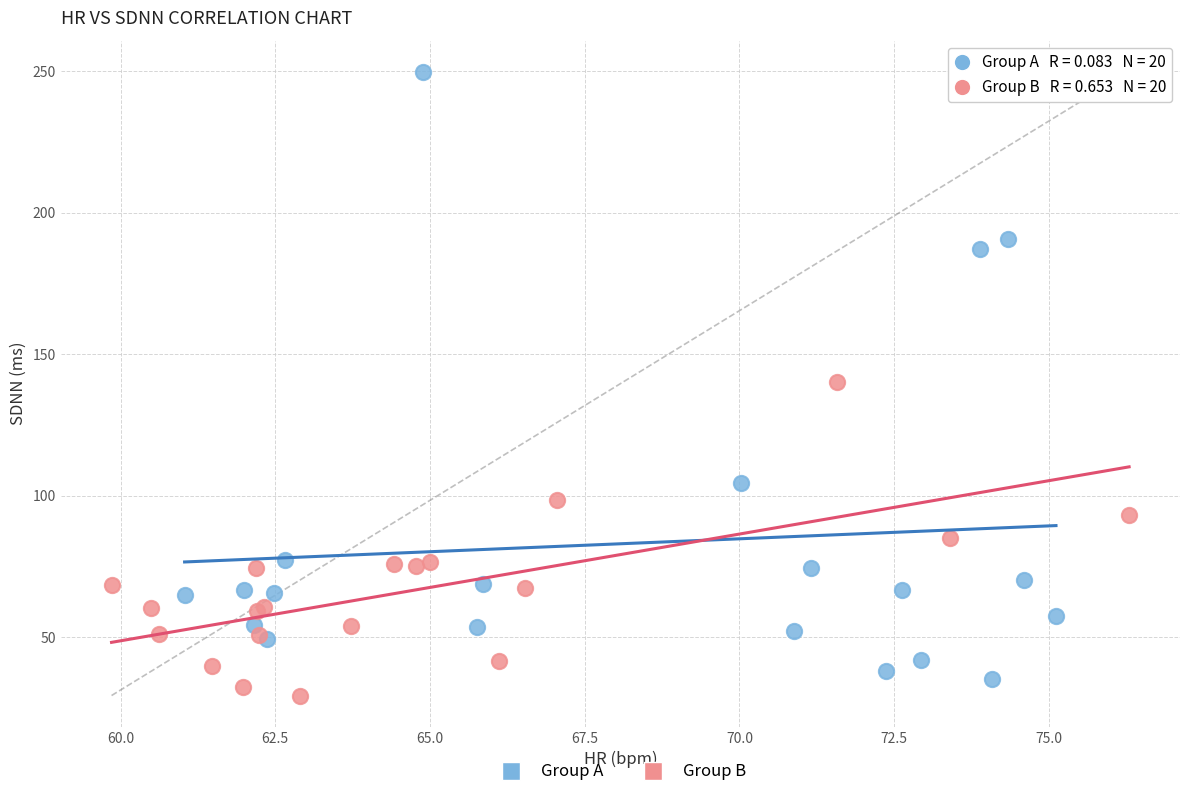

Which series contains the highest Y value?

Group A